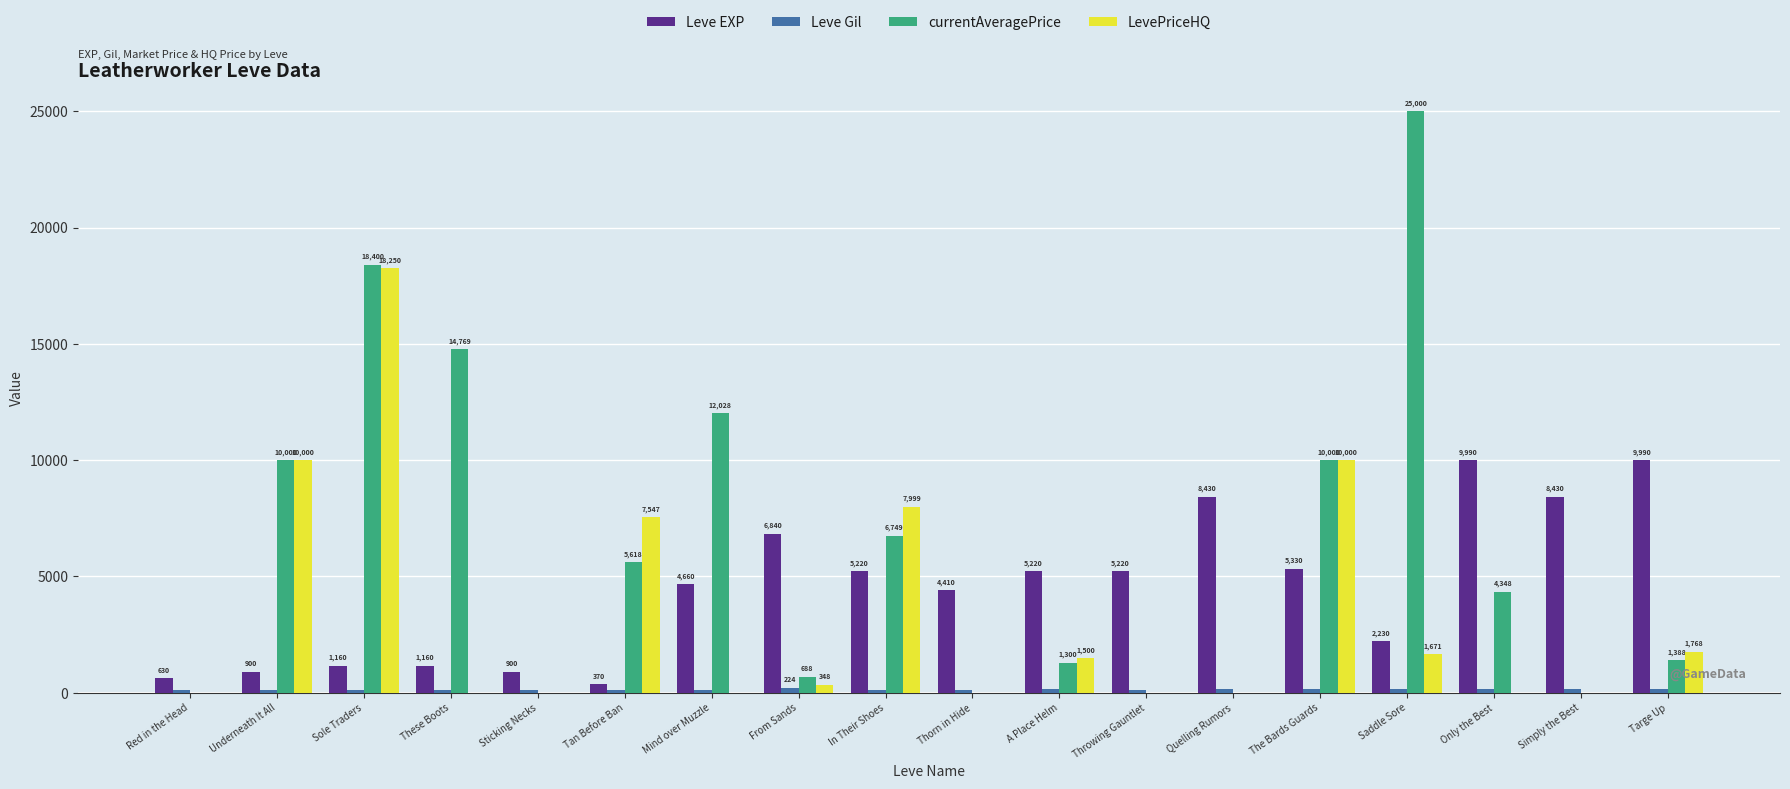

What is the maximum value shown in the chart?

25000